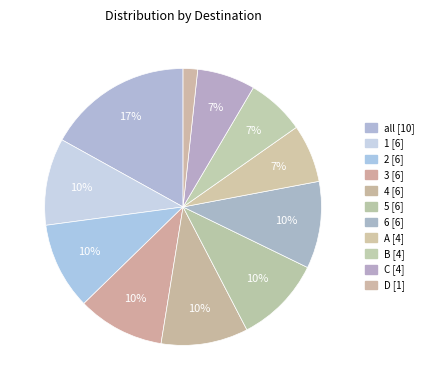

To the nearest percent, what is the average slice percentage?

9%